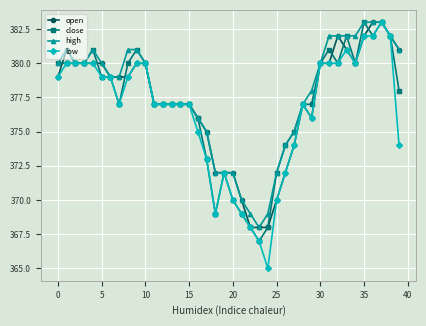

What is the value of the open point at the 5th from the left?

380